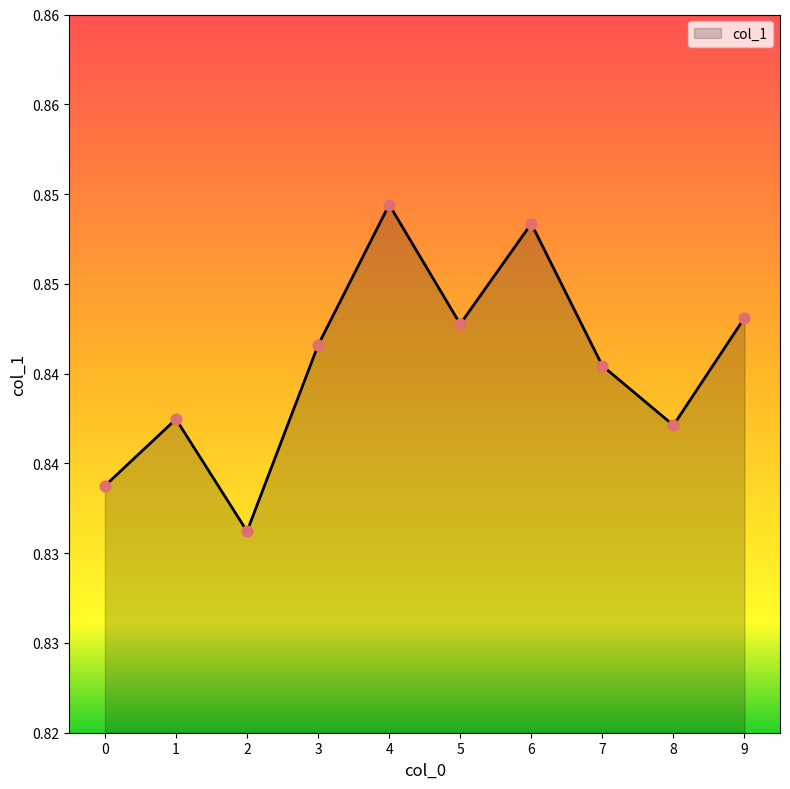

Between 3 and 8, which is larger?

3